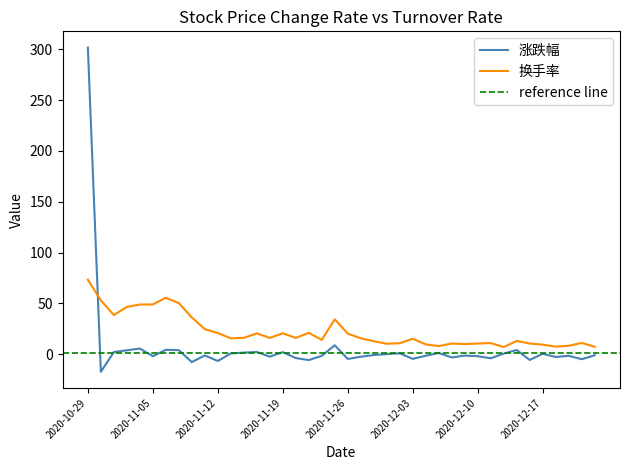

How many values in the 换手率 series exceed 15?

22